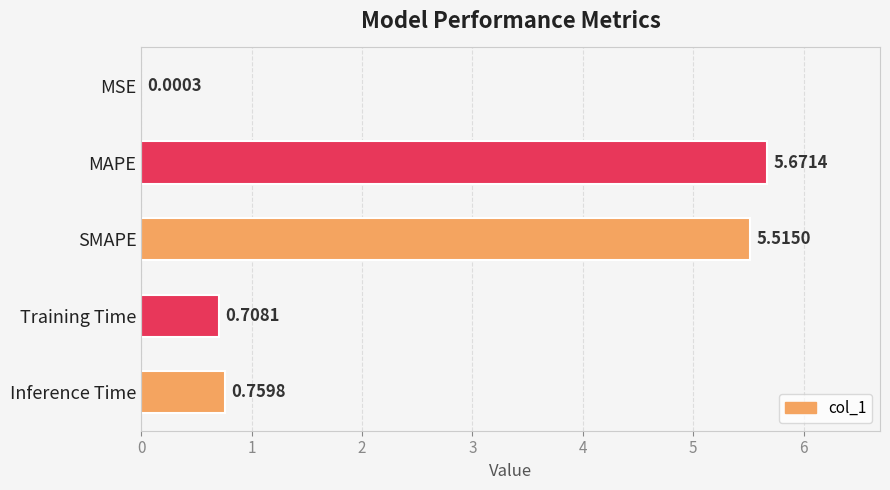

At which label is the value closest to 2?

Inference Time